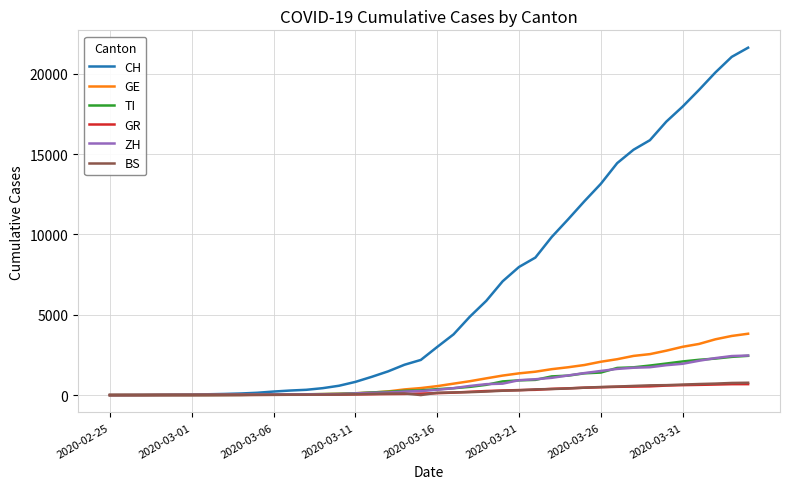

Which series has the widest spread of values?

CH